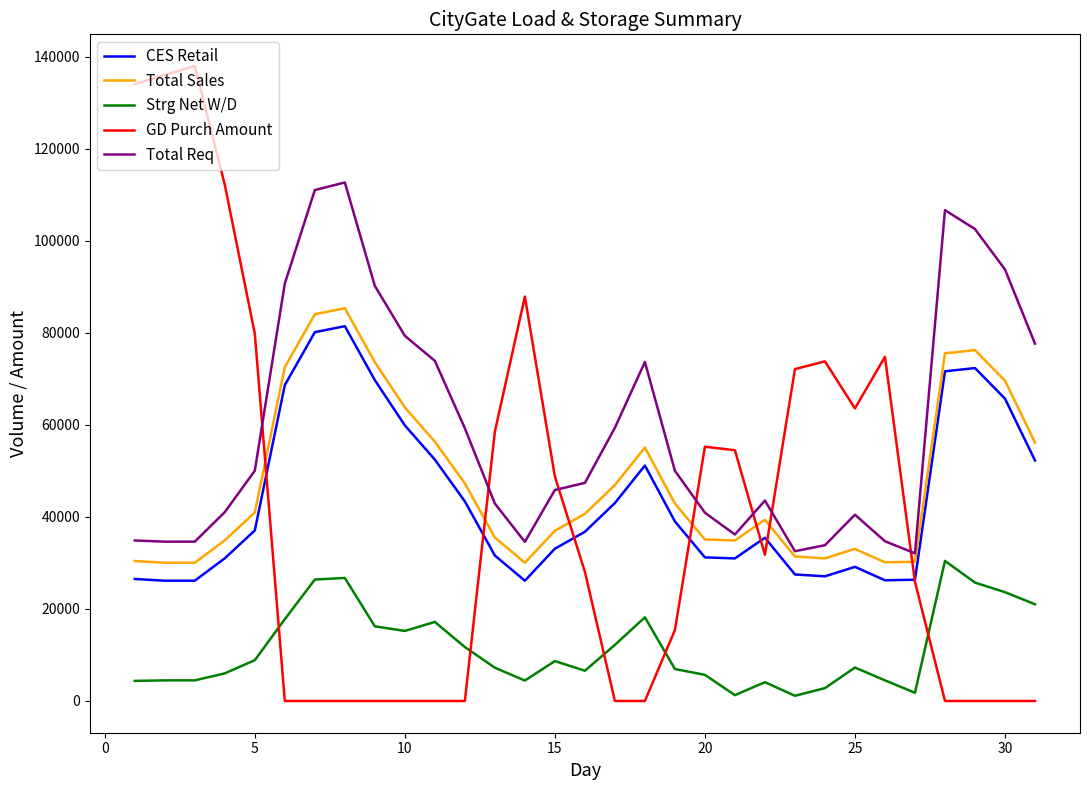

True or false: Total Sales has more than 0 points higher than both neighbors.

True